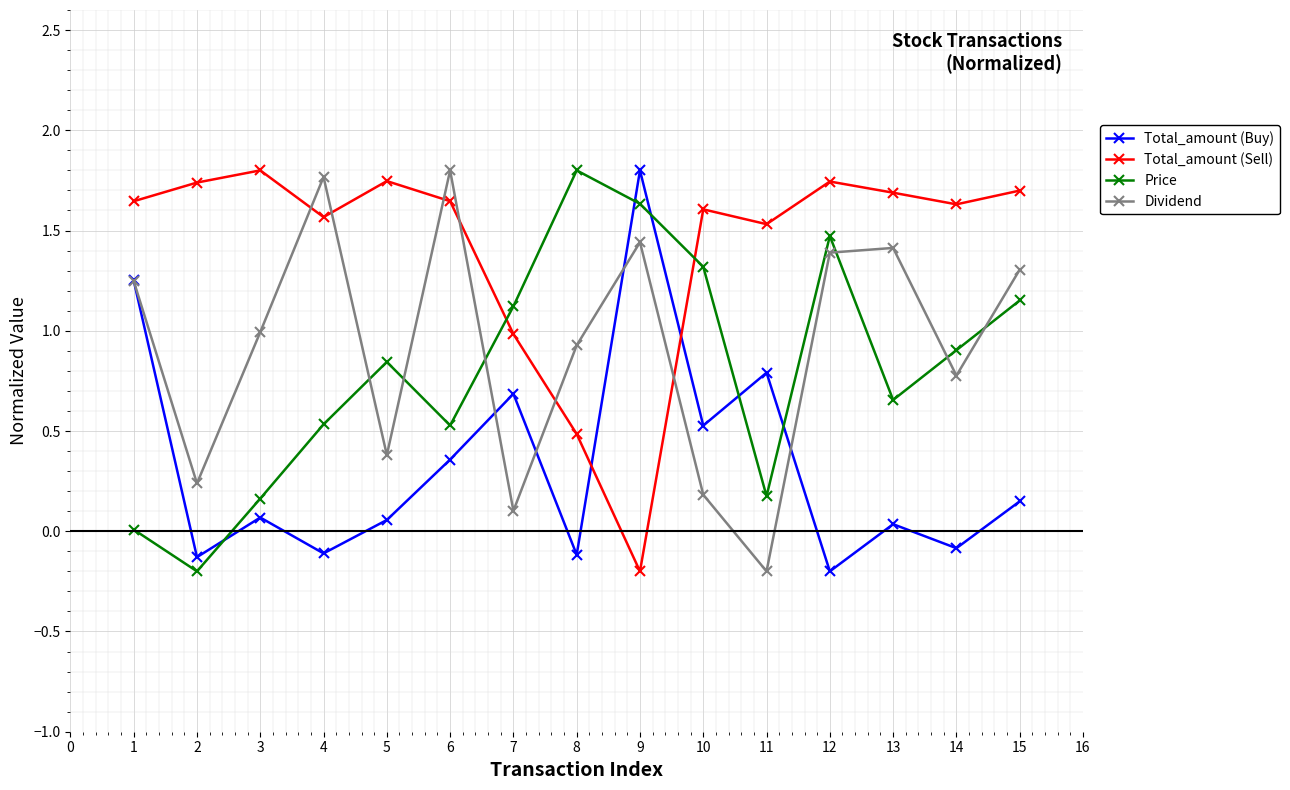

What is the sum of all Total_amount (Buy) values?

5.1